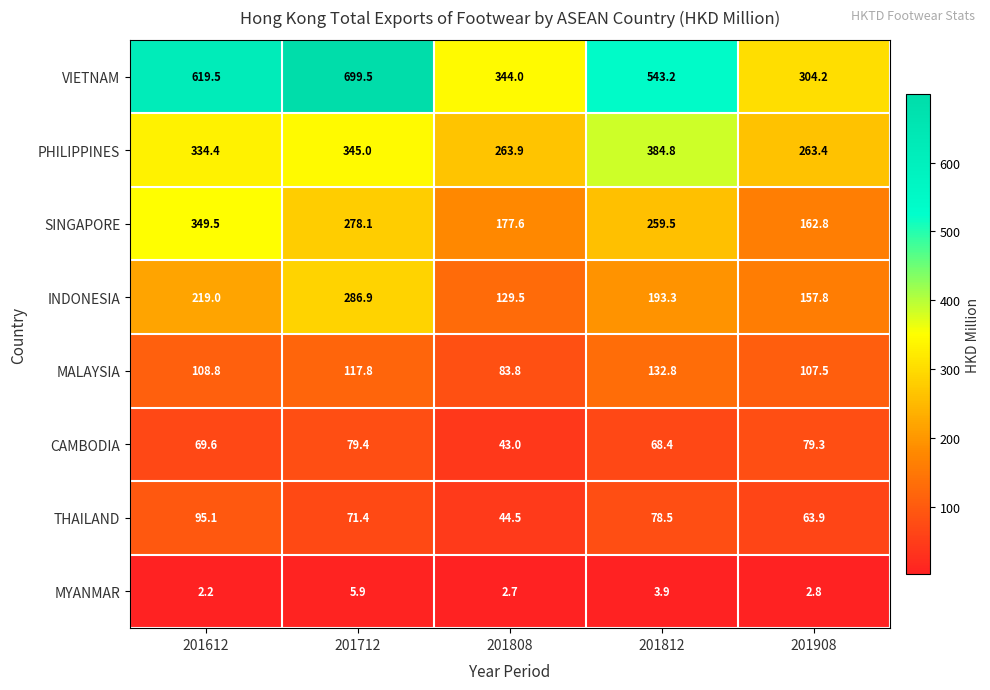

At which category is the sum across all series the highest?

201712